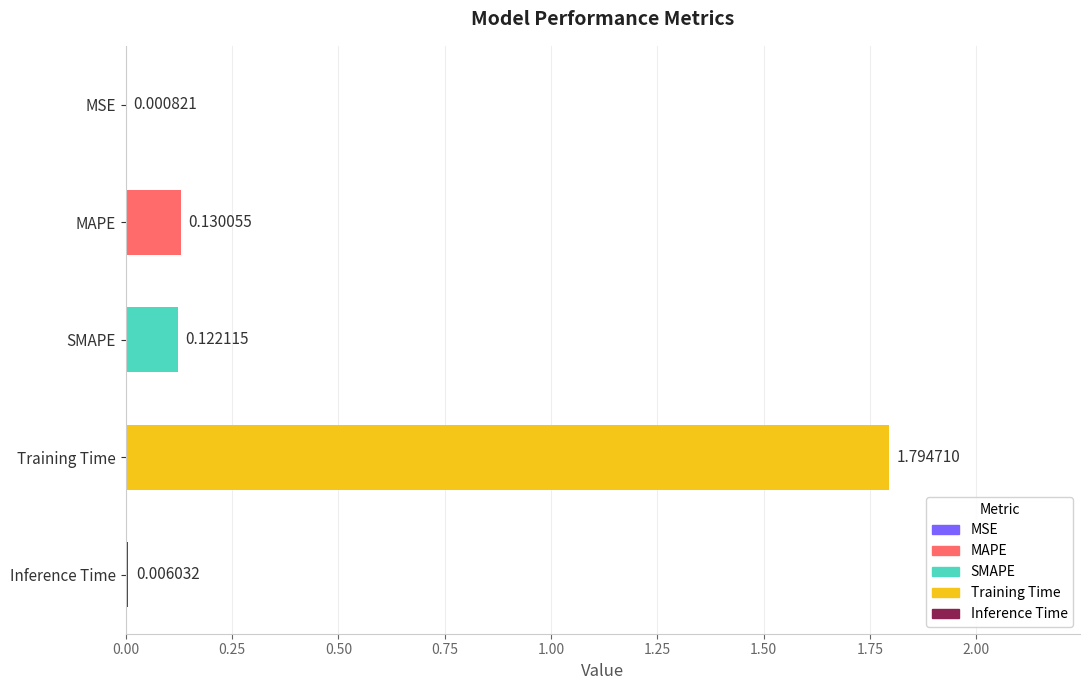

What is the sum of the values at SMAPE and Training Time?

1.9